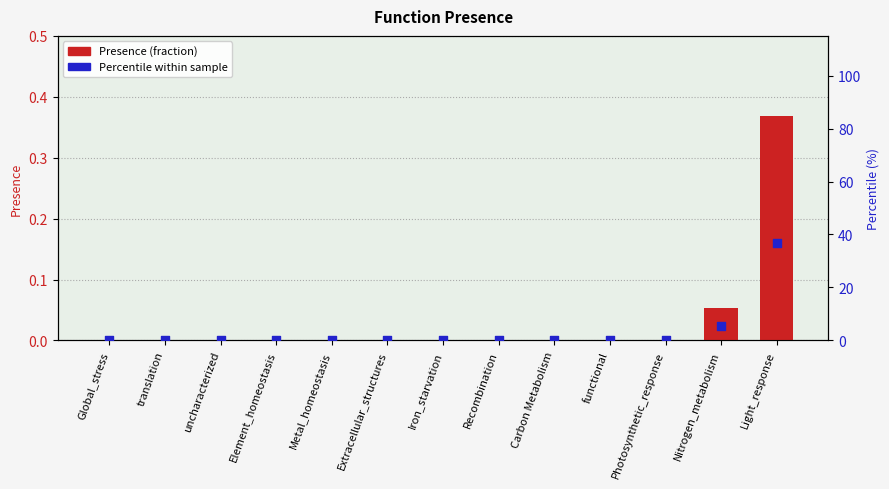

Which series has the widest spread of Y values?

Percentile